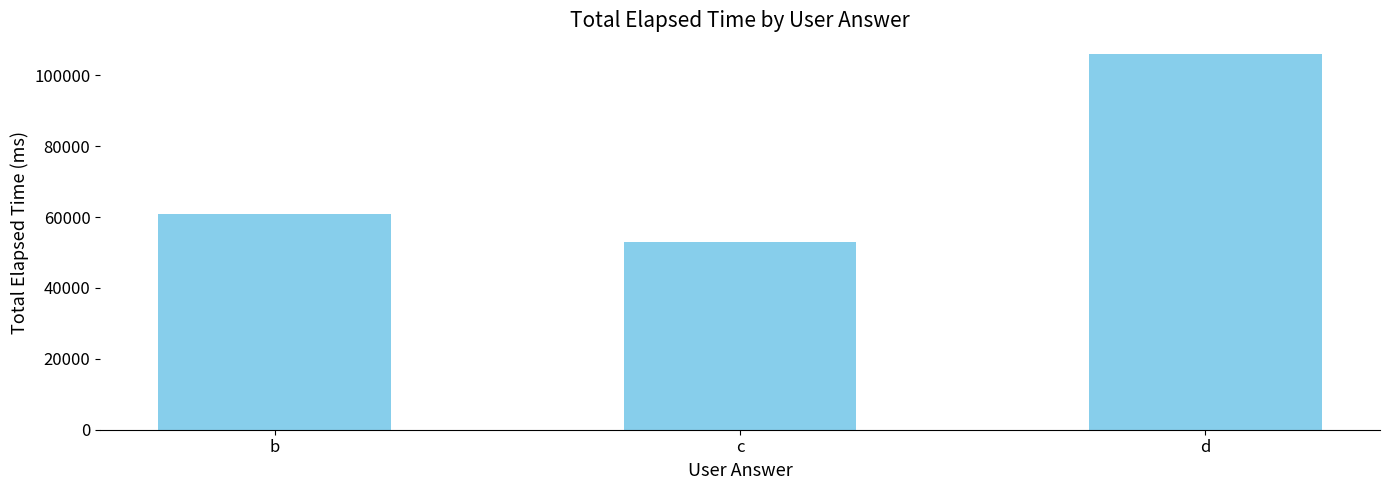

What is the maximum value shown in the chart?

106000